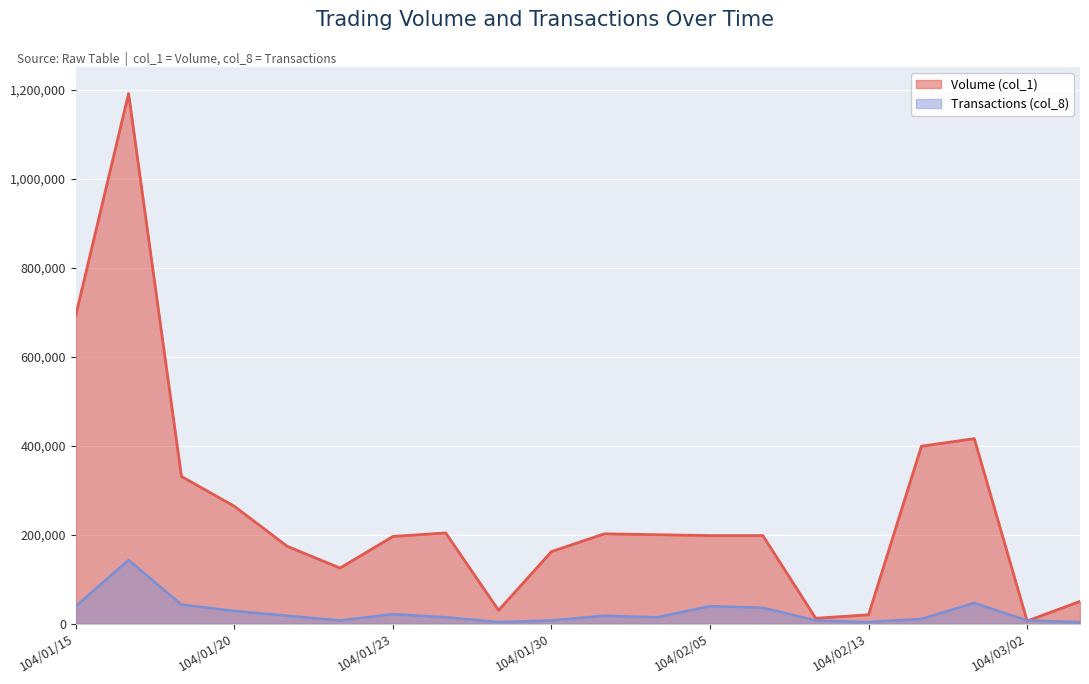

Reading right to left, list all the values displayed in this chart.

Volume (col_1): 104/03/06=50000	104/03/02=6000	104/02/26=416000	104/02/25=399000	104/02/13=20000	104/02/12=12000	104/02/06=198000	104/02/05=198000	104/02/03=200000	104/02/02=202000	104/01/30=162000	104/01/28=30000	104/01/26=204000	104/01/23=196000	104/01/22=125000	104/01/21=174000	104/01/20=264000	104/01/19=331000	104/01/16=1192000	104/01/15=693000
Transactions (col_8): 104/03/06=3576	104/03/02=7152	104/02/26=46488	104/02/25=10728	104/02/13=3576	104/02/12=7152	104/02/06=35760	104/02/05=39336	104/02/03=14304	104/02/02=17880	104/01/30=7152	104/01/28=3576	104/01/26=14304	104/01/23=21456	104/01/22=7152	104/01/21=17880	104/01/20=28608	104/01/19=42912	104/01/16=143040	104/01/15=39336